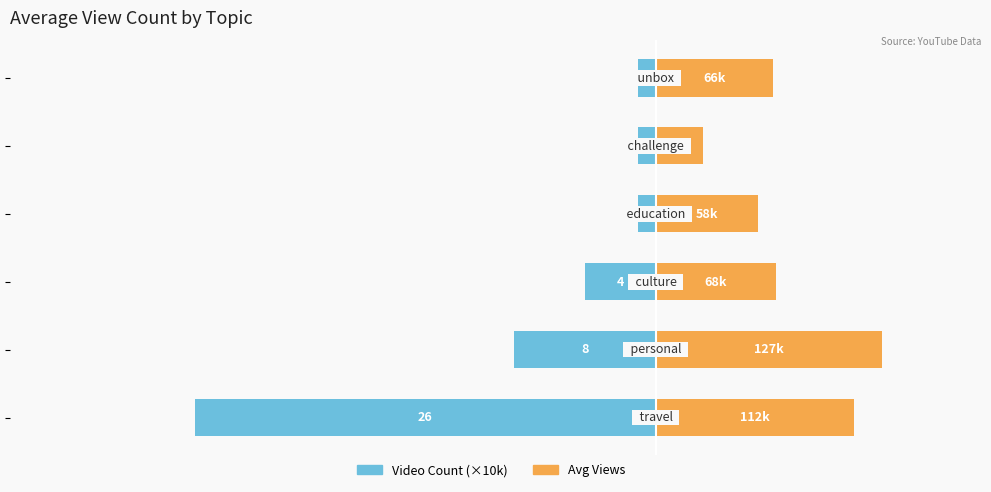

What is the difference between the second highest and minimum values in the Avg Views series?

84909